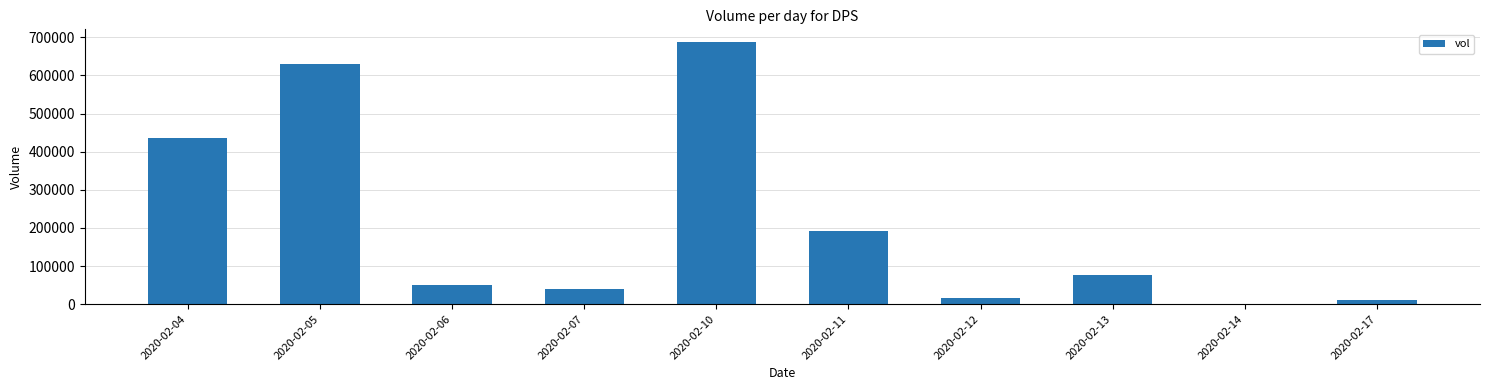

What is the greatest value displayed?

686500